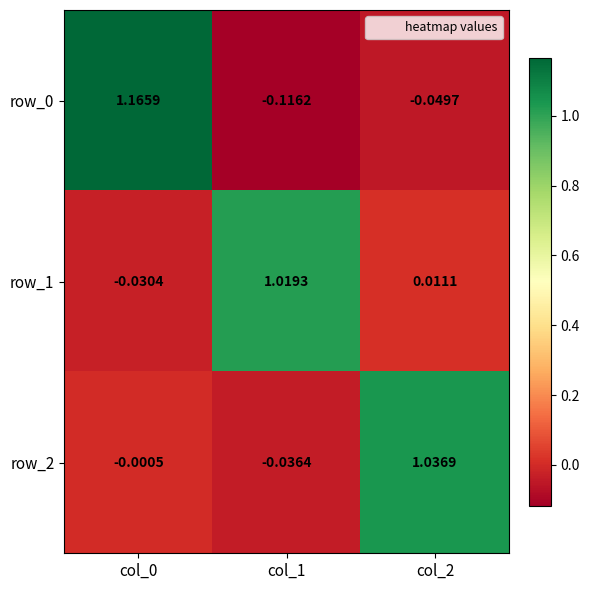

Is the value of row_0 at col_0 greater than the value of row_1 at col_1?

Yes